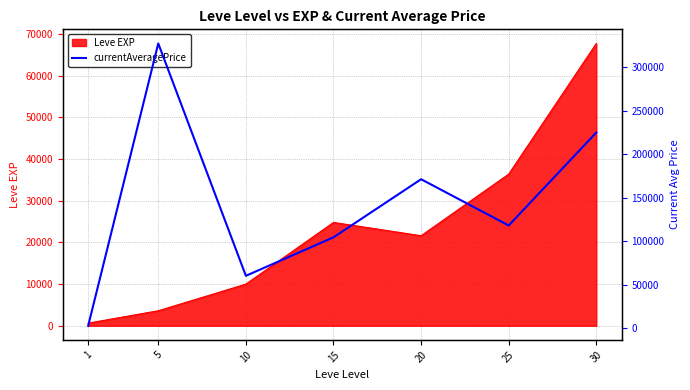

True or false: the data has more than 2 interior local peaks.

False